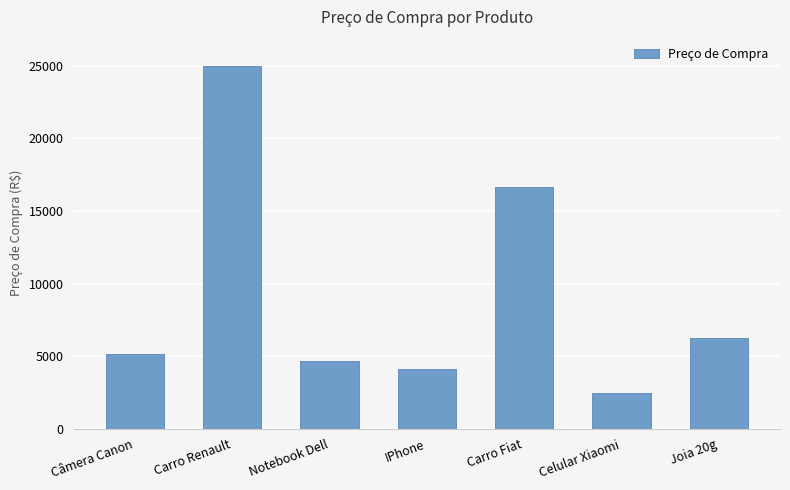

Where does the data first go above 5160?

Câmera Canon